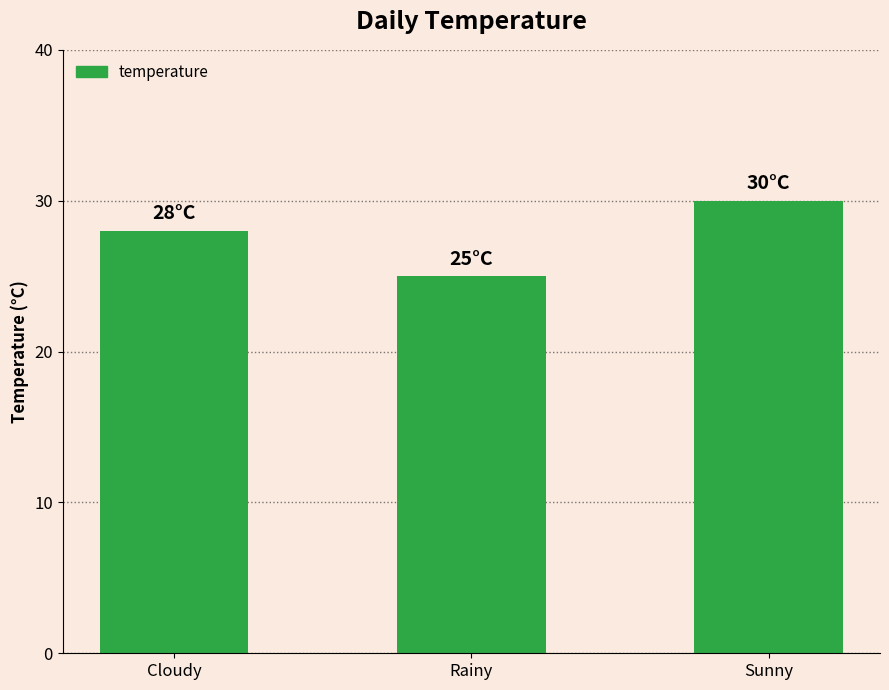

What is the minimum value shown in the chart?

25